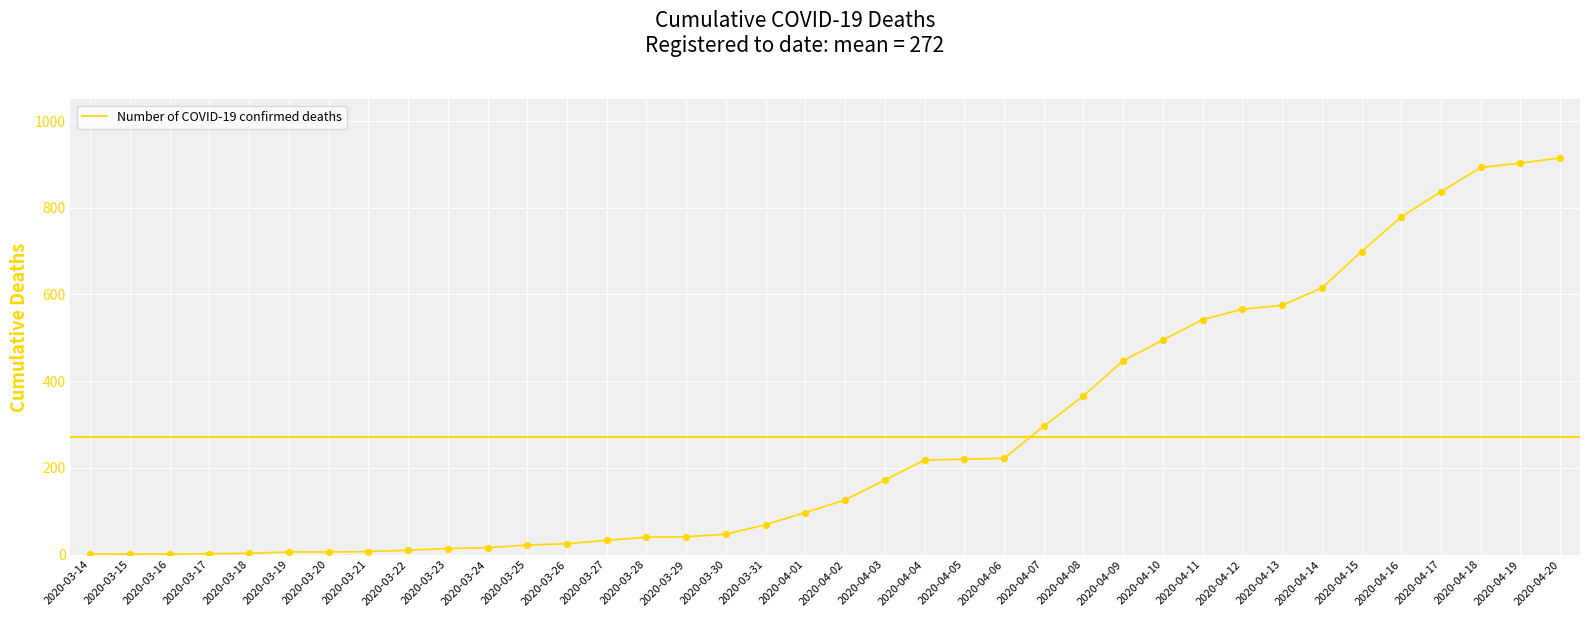

What is the change in value from 2020-03-19 to 2020-04-13?

+569